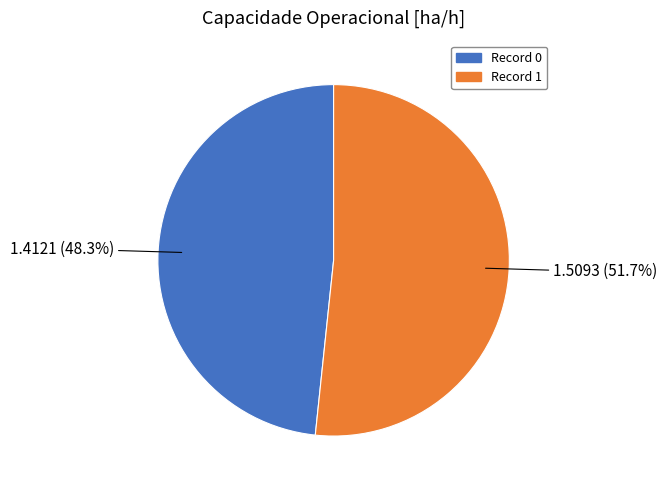

To the nearest percent, what is the difference between the largest and smallest slice percentages?

3%